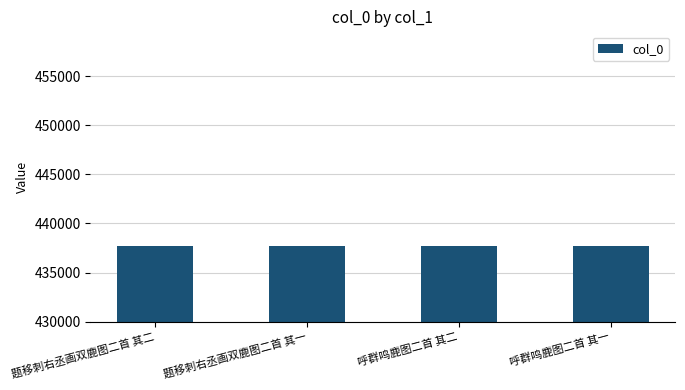

Count the number of categories in the chart.

4